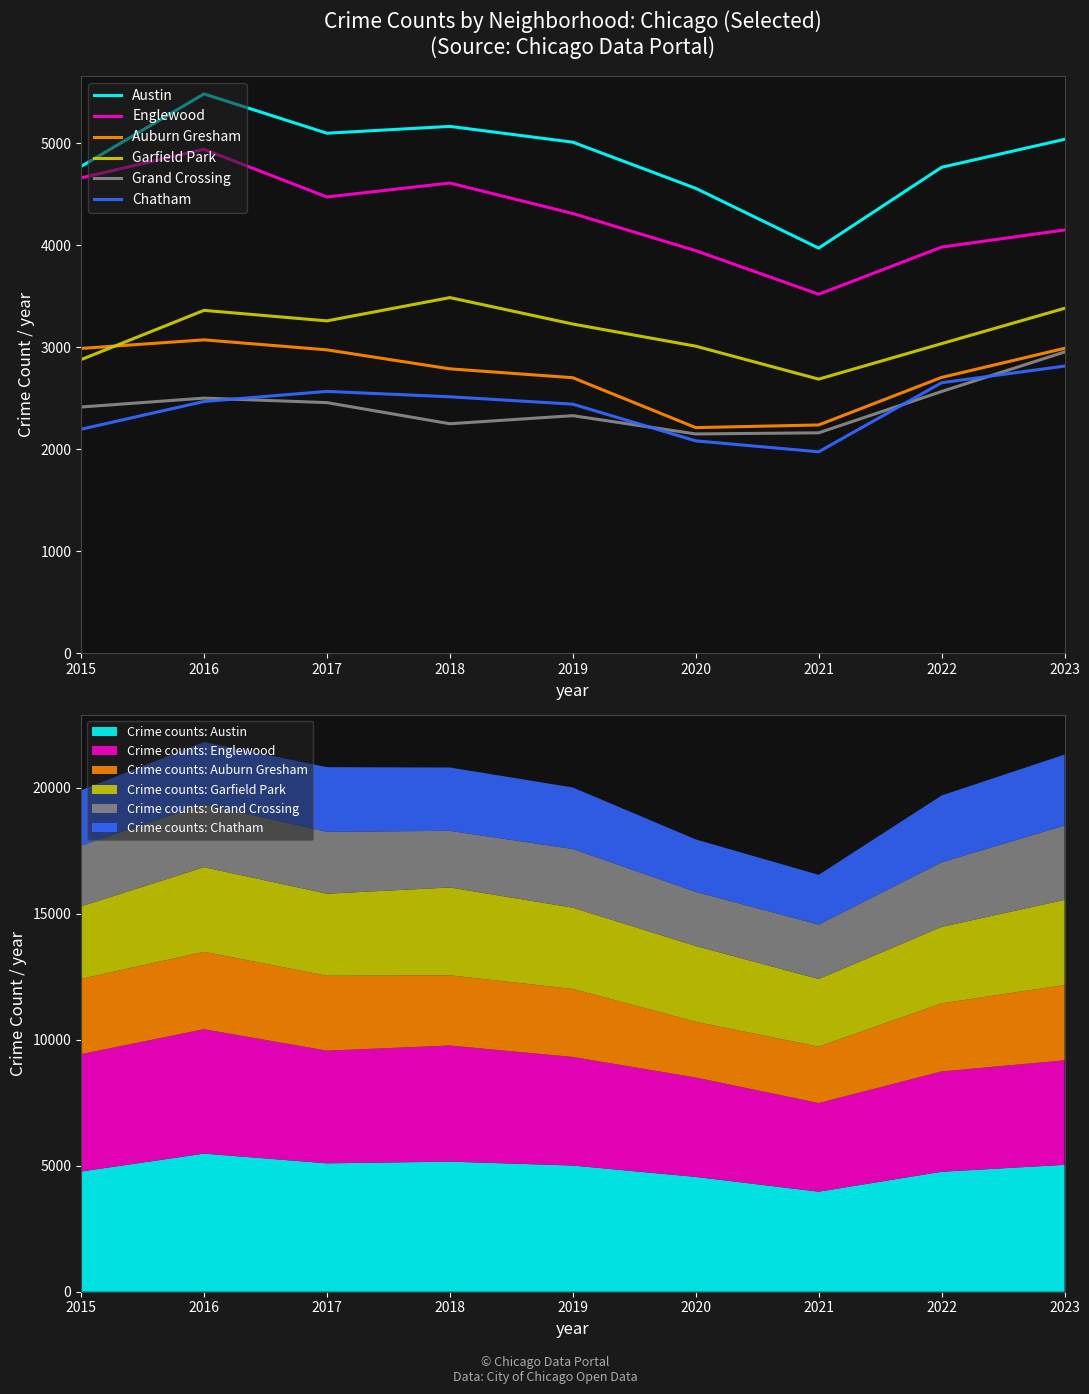

What is the average value of the Englewood series?

4286